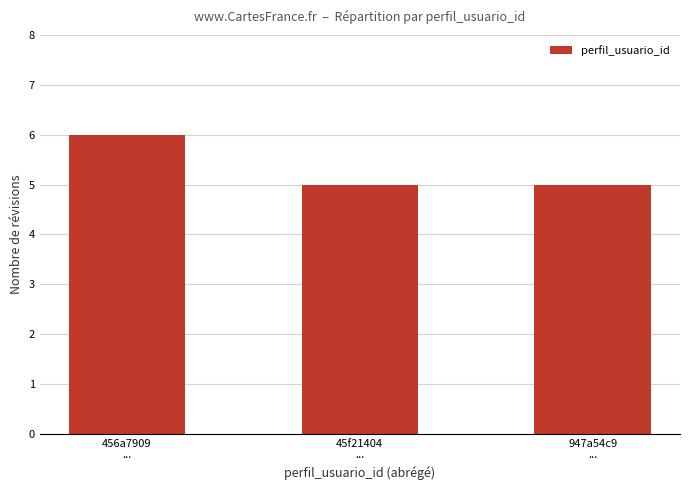

How many values are between 5 and 6?

3